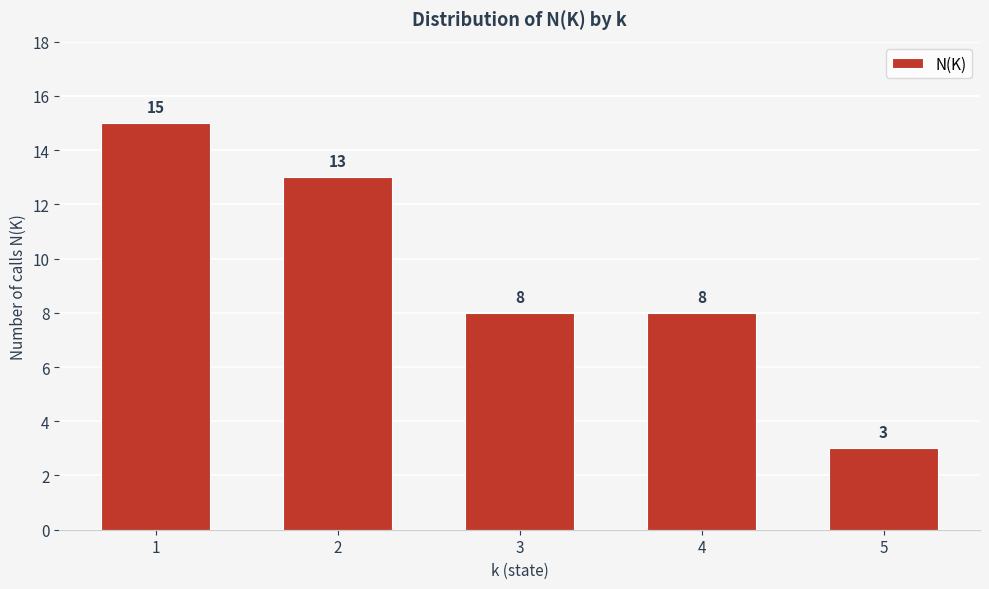

Reading left to right, extract all data points from this chart.

1=15	2=13	3=8	4=8	5=3